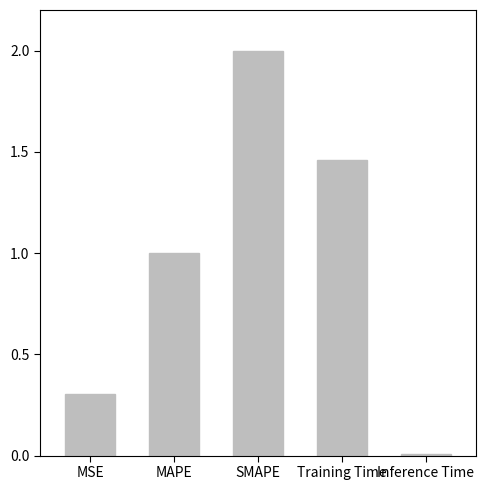

What is the label of the 5th bar from the left?

Inference Time